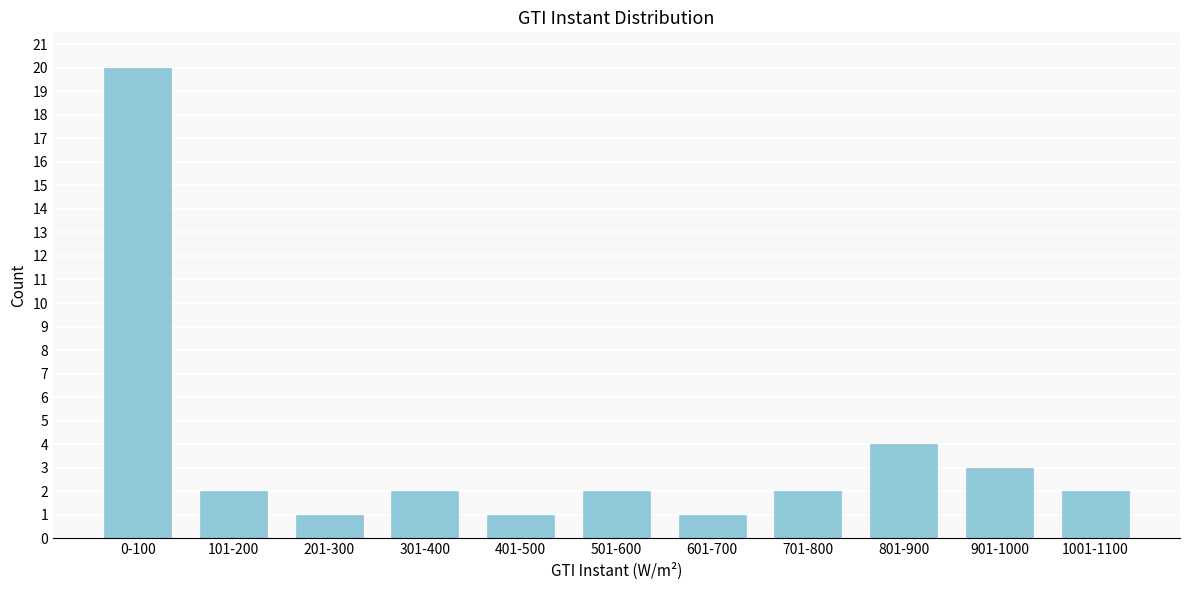

Reading right to left, extract all data points from this chart.

2	3	4	2	1	2	1	2	1	2	20